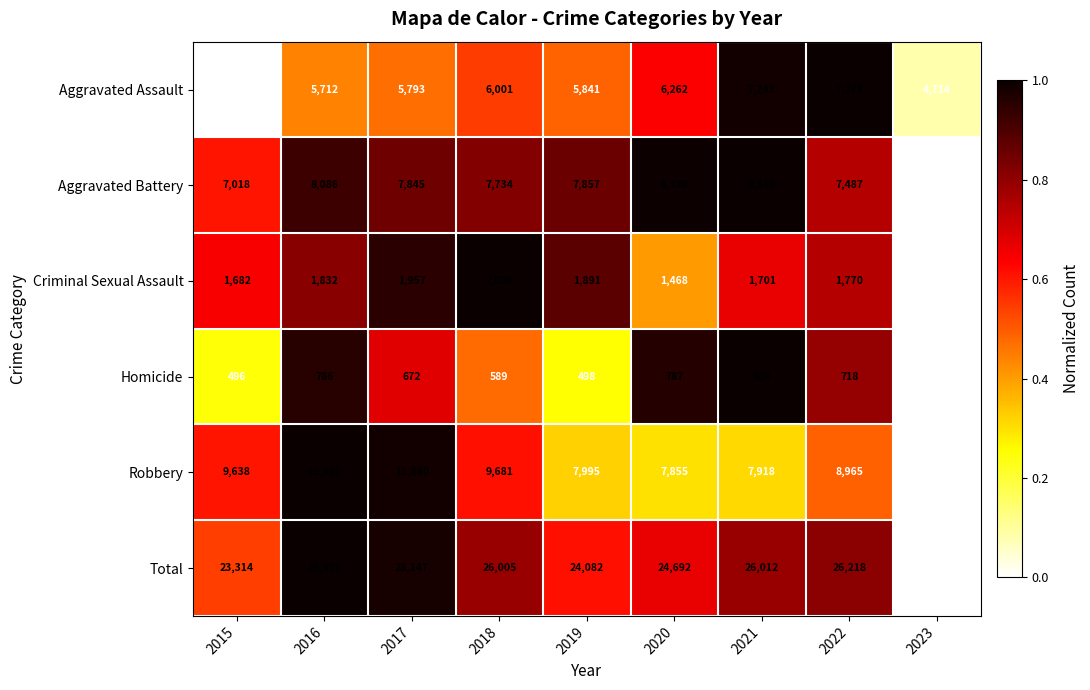

At which label does Aggravated Battery reach its minimum?

2023